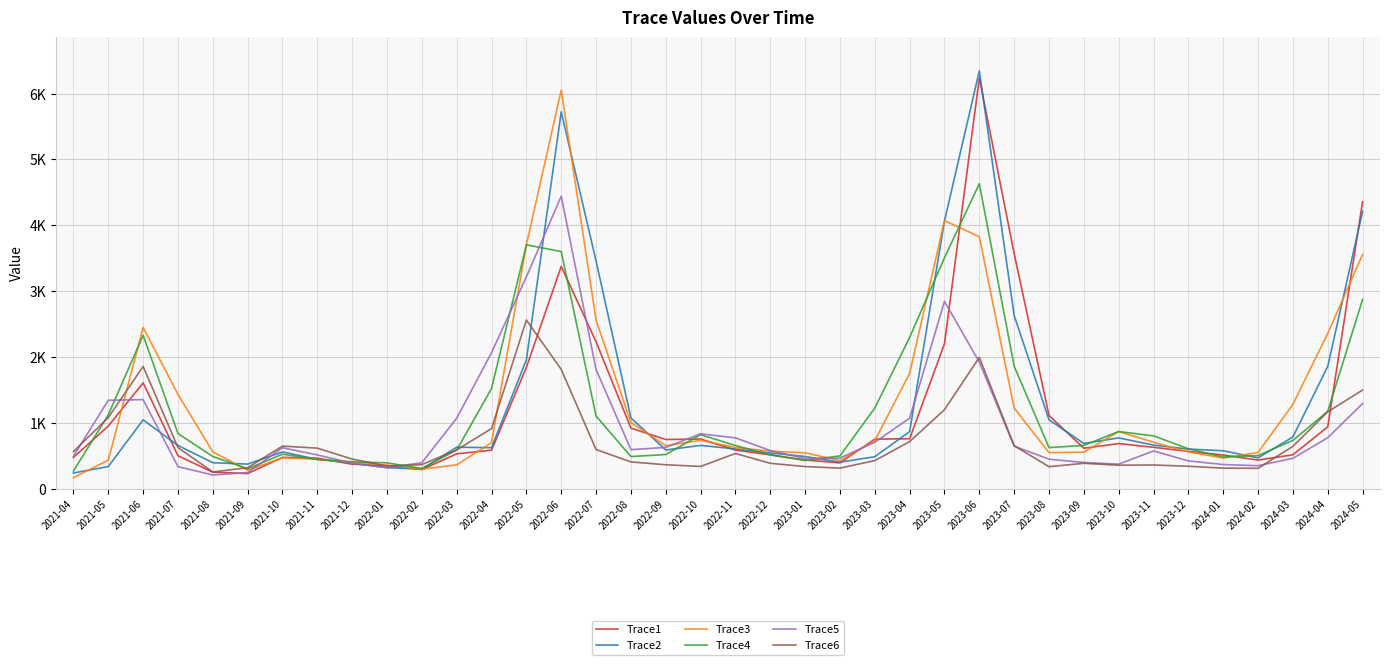

What are all the series names shown in the legend?

Trace1, Trace2, Trace3, Trace4, Trace5, Trace6